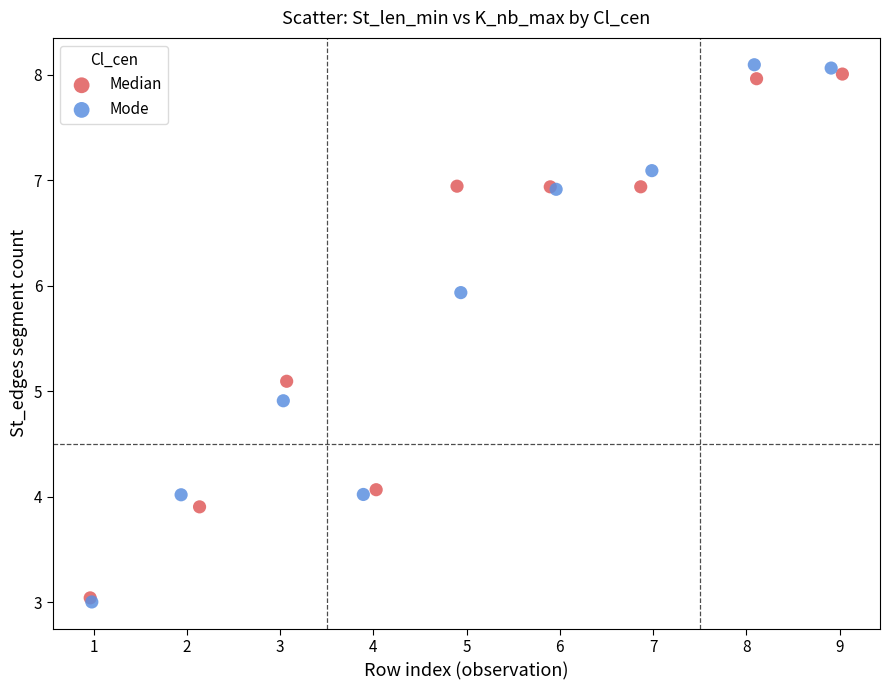

Which series has the widest spread of Y values?

Mode